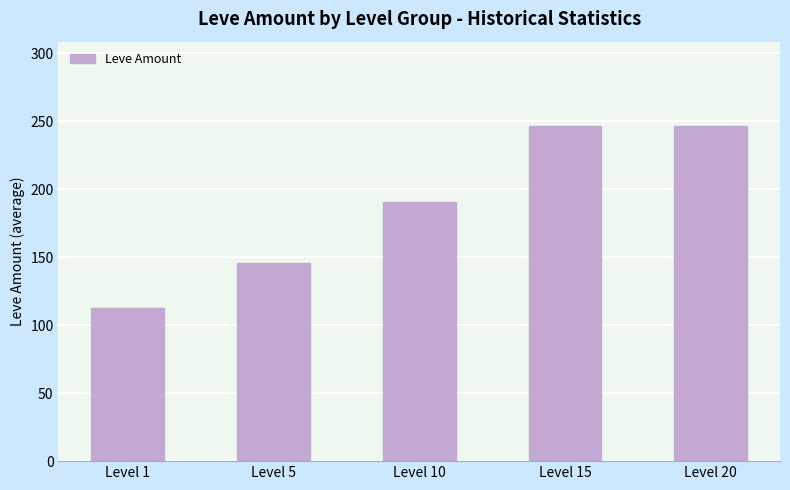

The chart shows a value of 246.2 at Level 20. True or false?

True